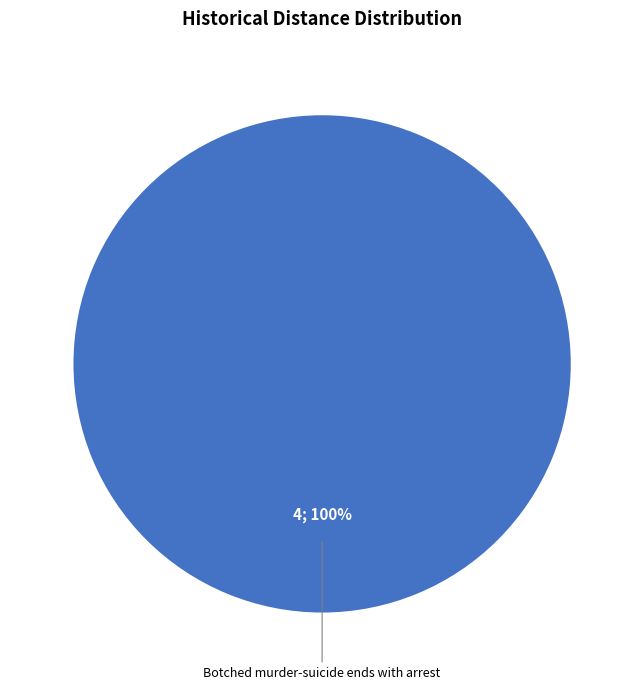

Does any single category account for the majority?

Yes